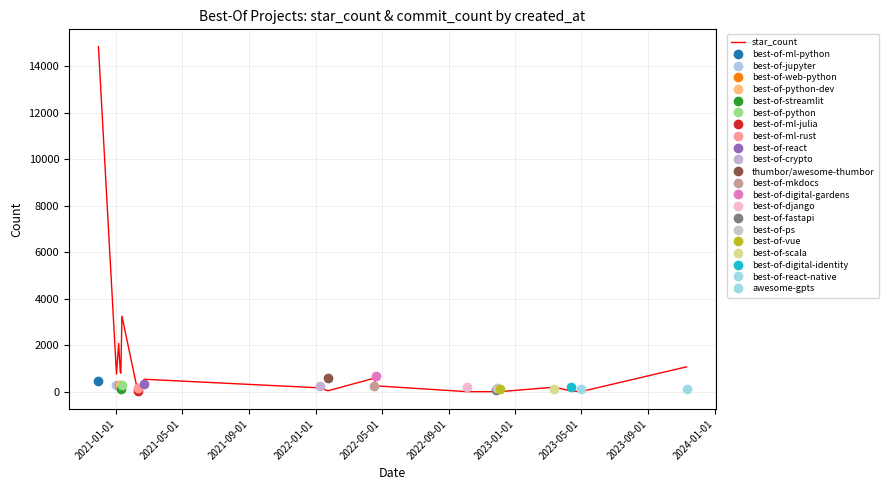

How many values are below 194?

10